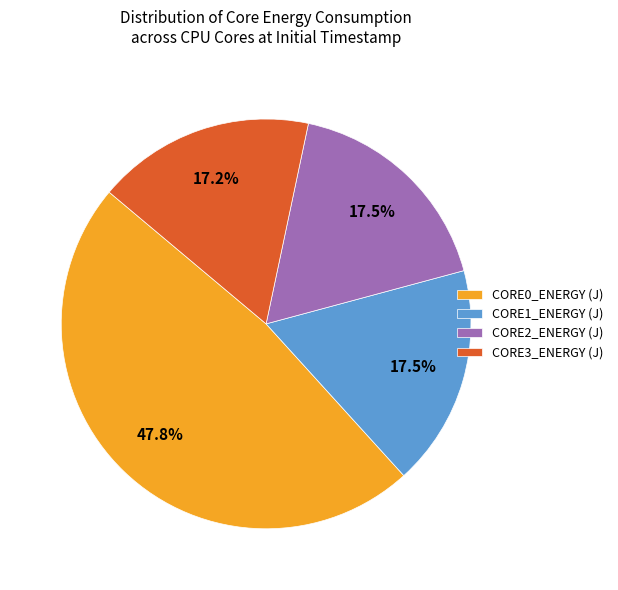

What is the total percentage of CORE1_ENERGY (J) and CORE0_ENERGY (J)?

65.3%